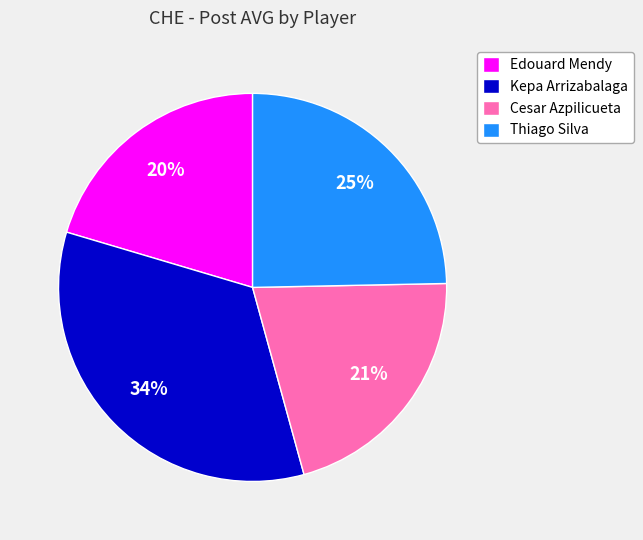

To the nearest percent, what portion does Edouard Mendy represent?

20%